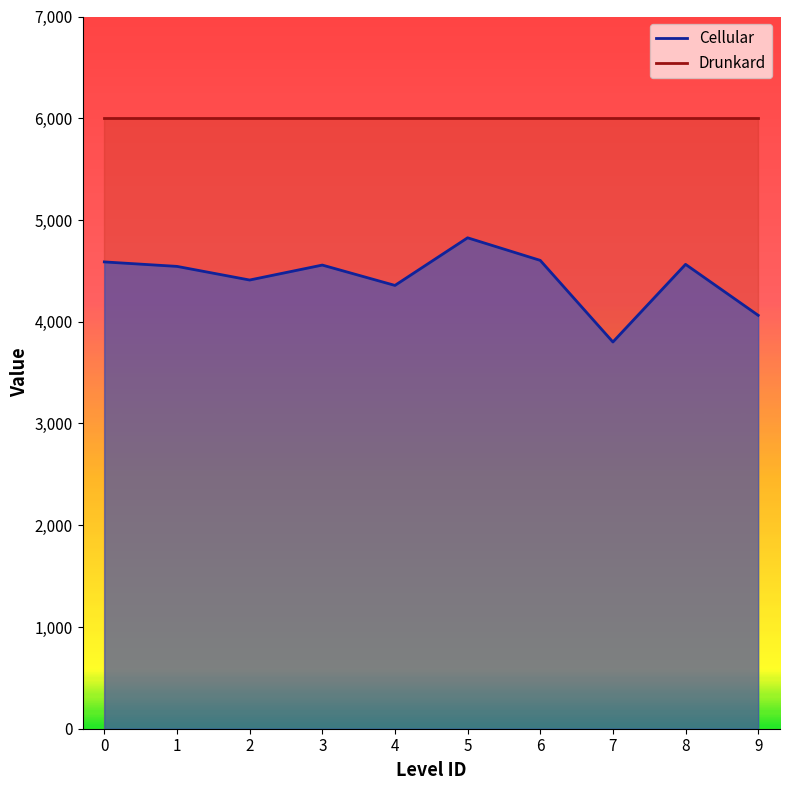

What is the difference between the second highest and minimum values?

802